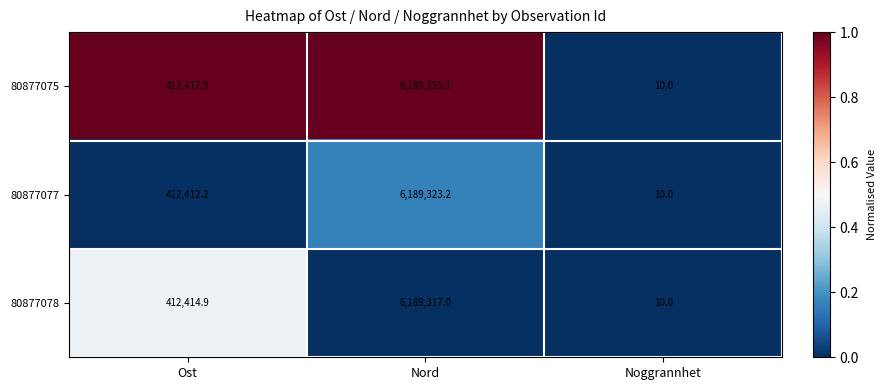

Between Ost and Noggrannhet, which series saw the biggest shift?

80877075